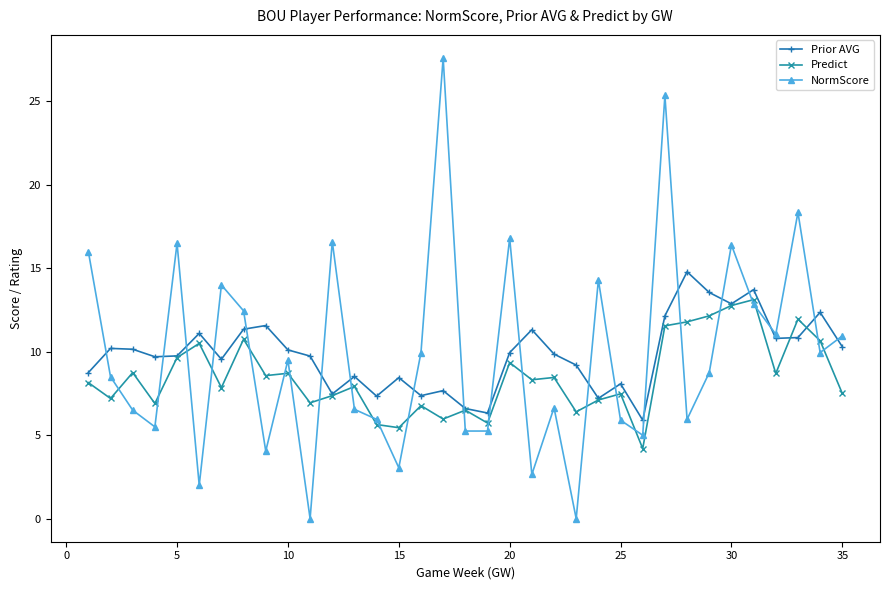

What is the greatest value displayed?

27.6